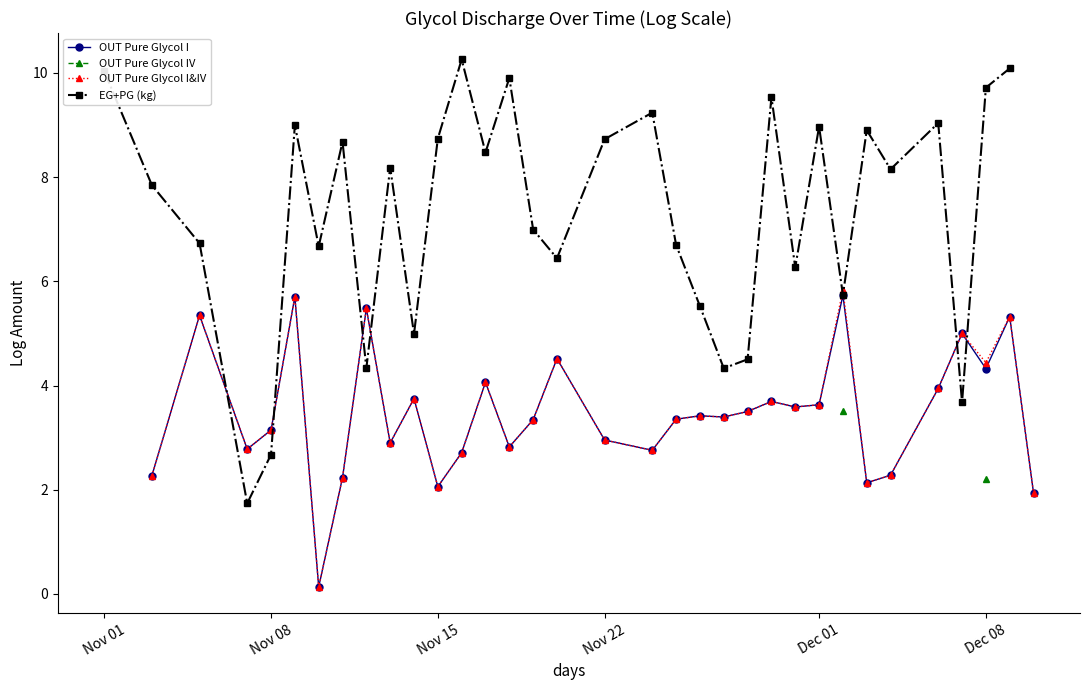

Which series ends up on top after the final intersection of OUT Pure Glycol I and EG+PG (kg)?

EG+PG (kg)